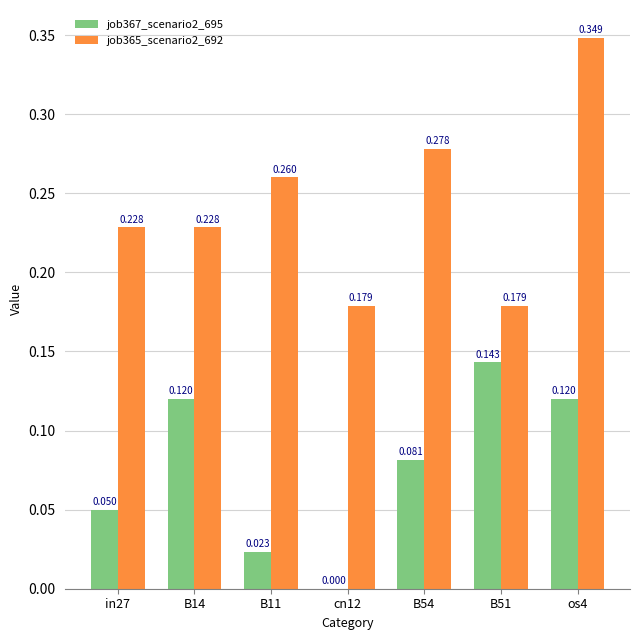

True or false: job365_scenario2_692 has a value of 0.2 at B51.

True